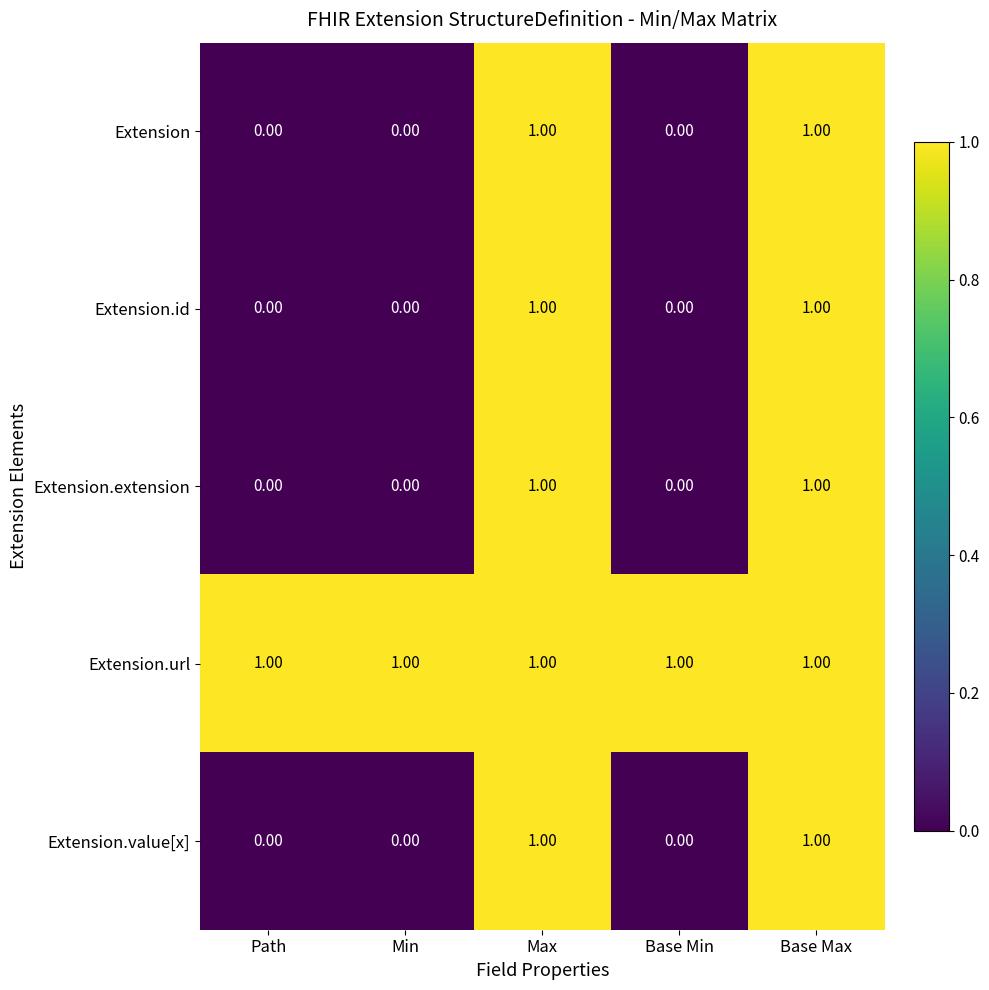

Is the value of Extension.url at Base Max greater than the value of Extension at Path?

Yes